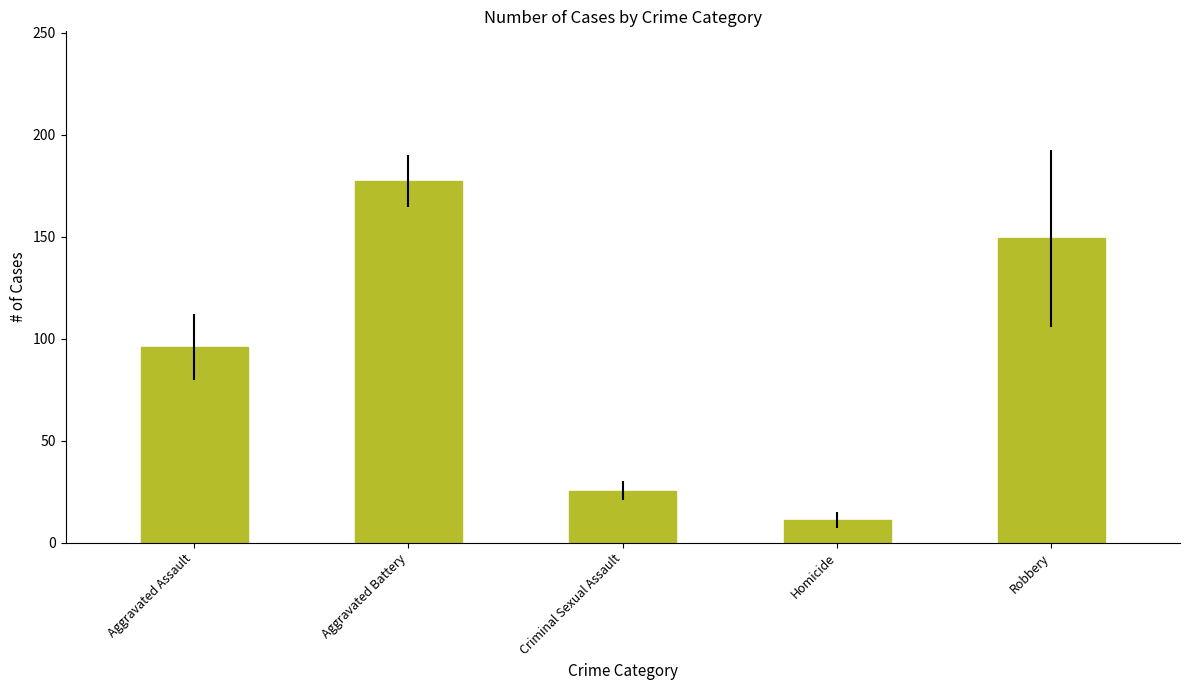

At which category does the chart reach its minimum across all series?

Homicide